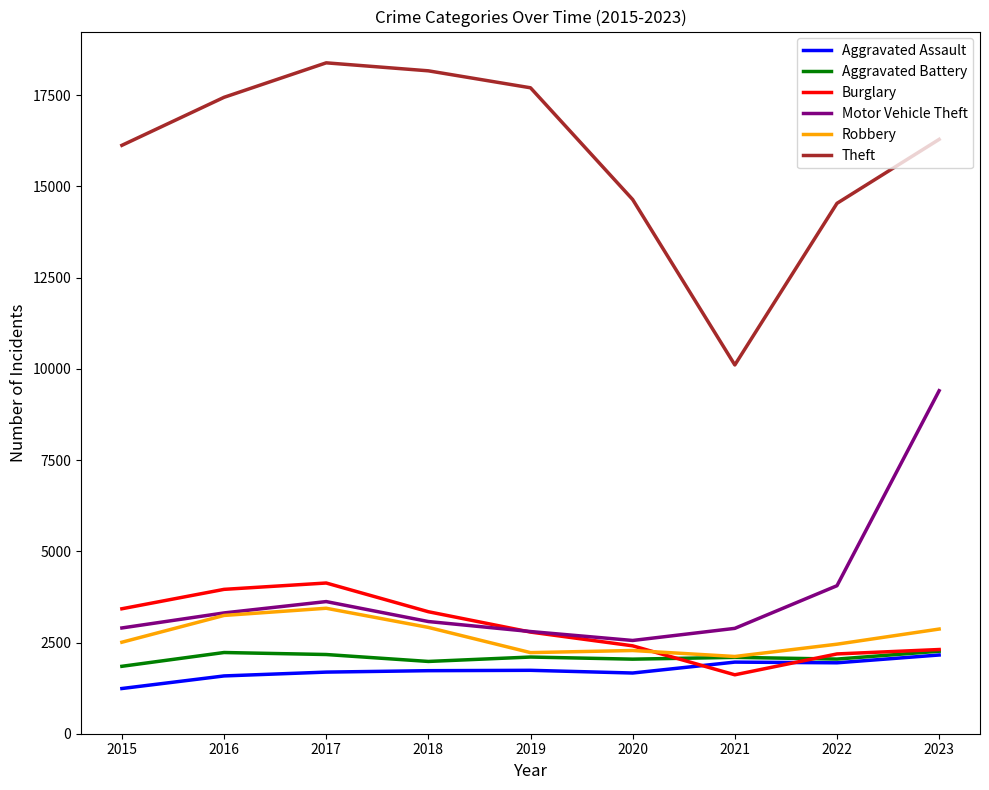

Which series changed the most between 2015 and 2020?

Theft